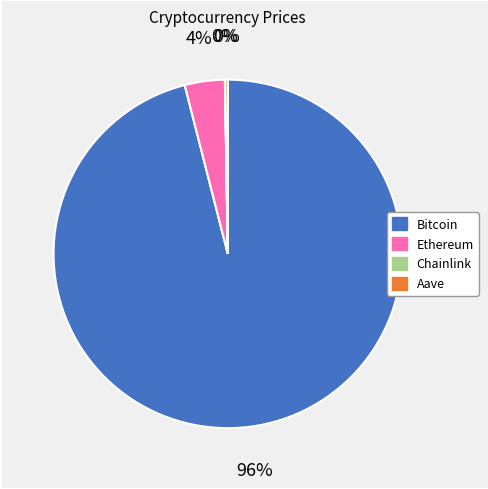

Between Bitcoin and Ethereum, which is larger?

Bitcoin